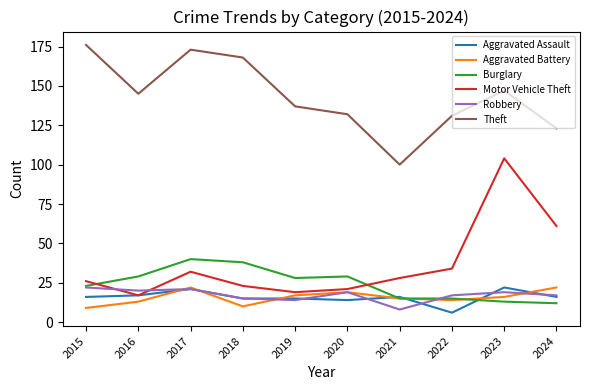

True or false: Aggravated Assault has a value of 16 at 2021.

True